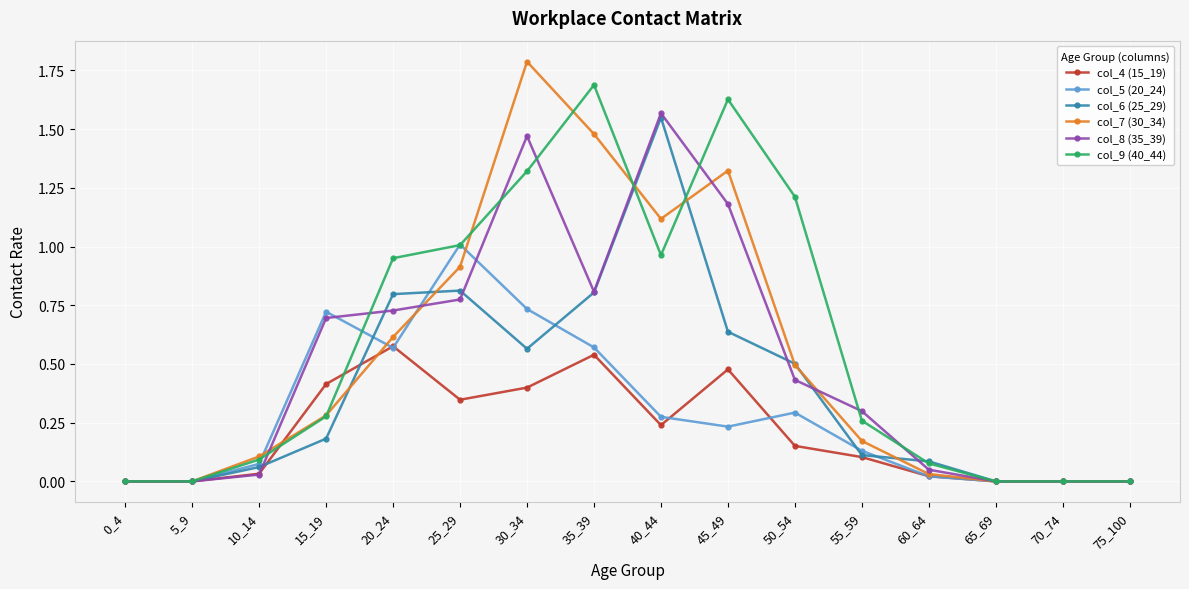

At how many categories does at least one series exceed 1?

6